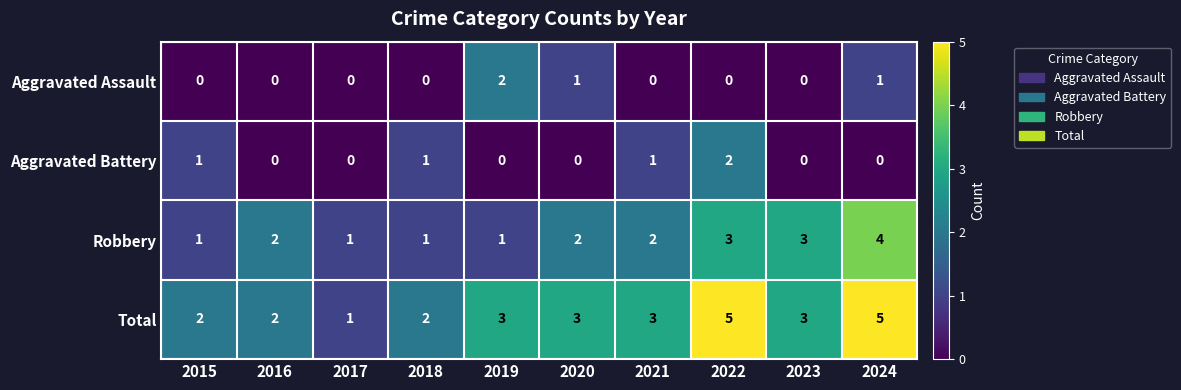

Which series has the largest total across all categories?

Total